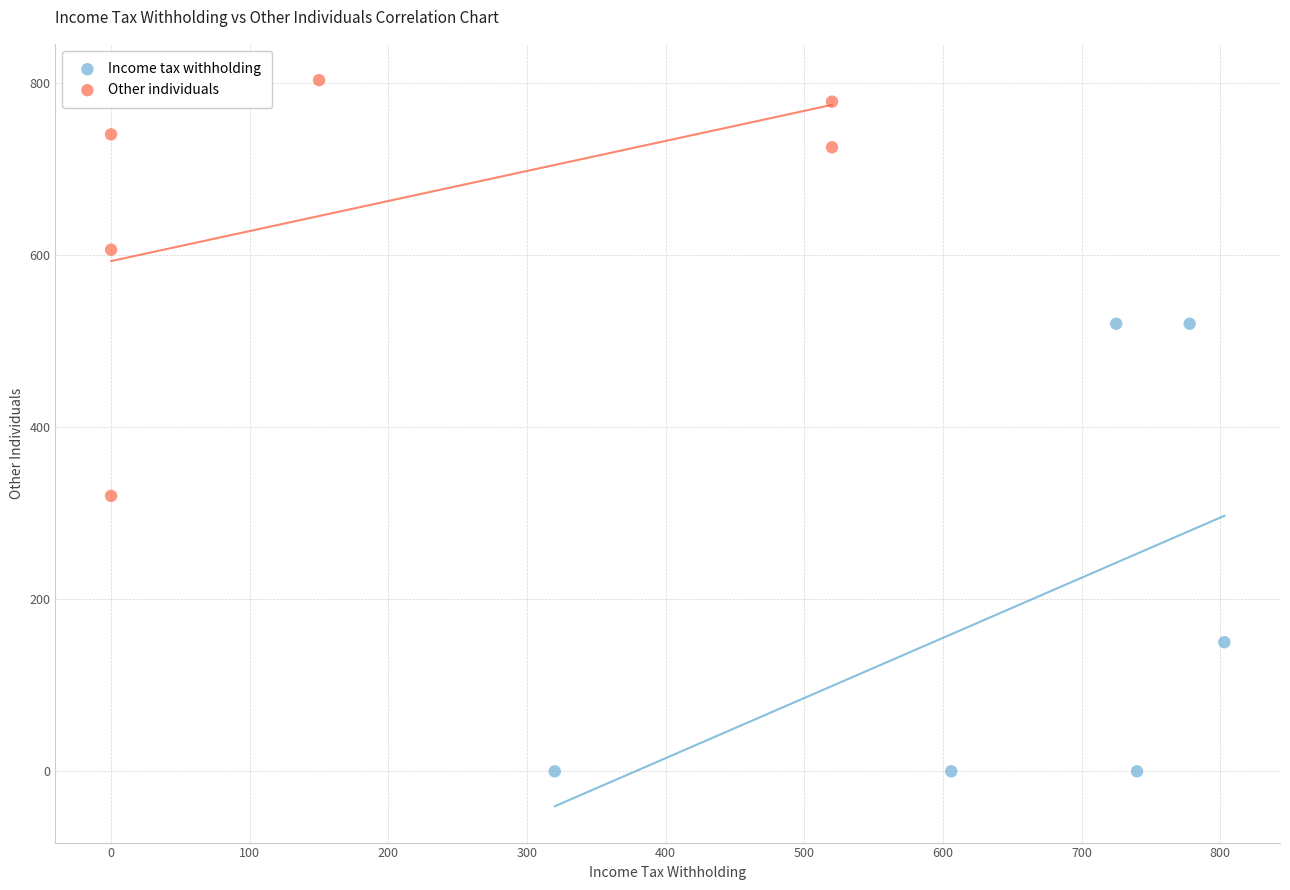

Which series contains the highest Y value?

Other individuals